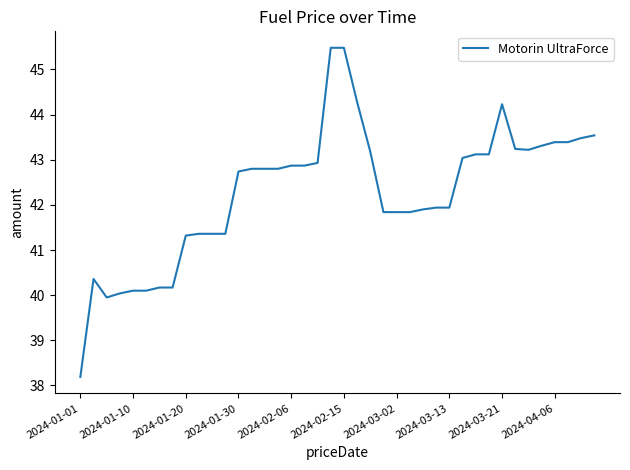

What is the minimum value shown in the chart?

38.2